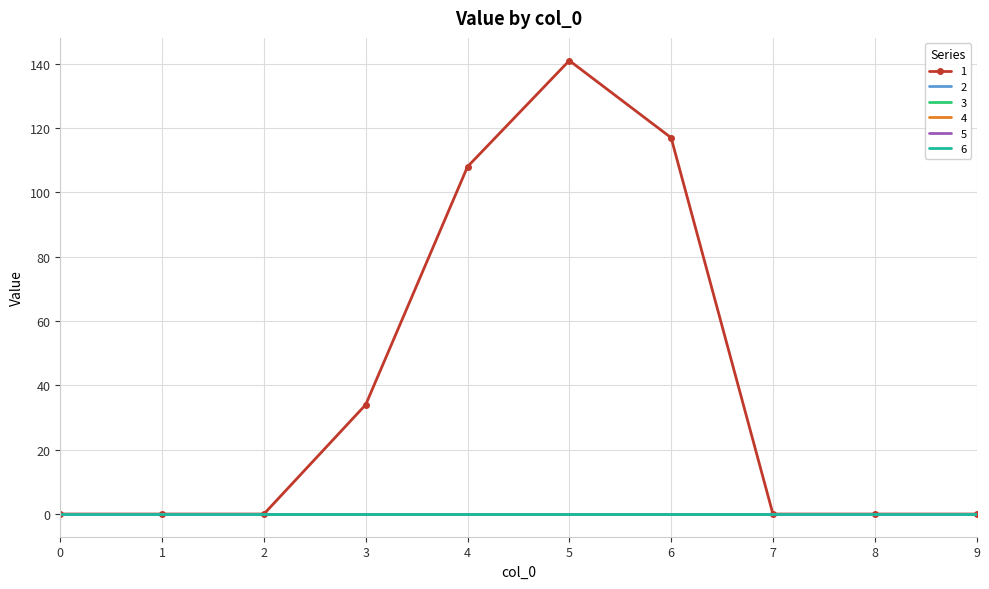

What are all the series names shown in the legend?

1, 2, 3, 4, 5, 6